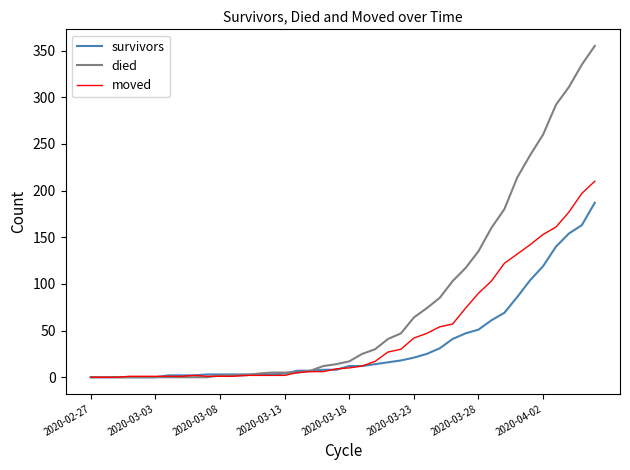

What is the maximum value for died?

355